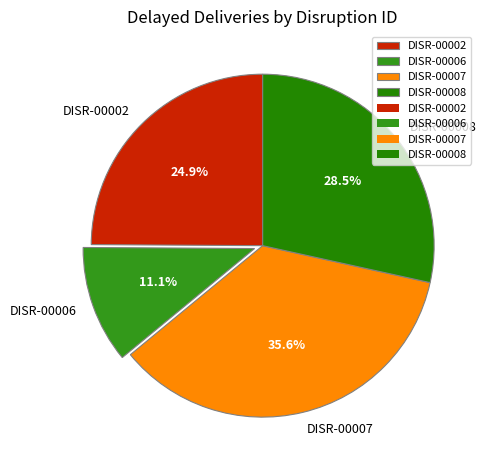

Rank the categories by value from lowest to highest.

DISR-00006, DISR-00002, DISR-00008, DISR-00007